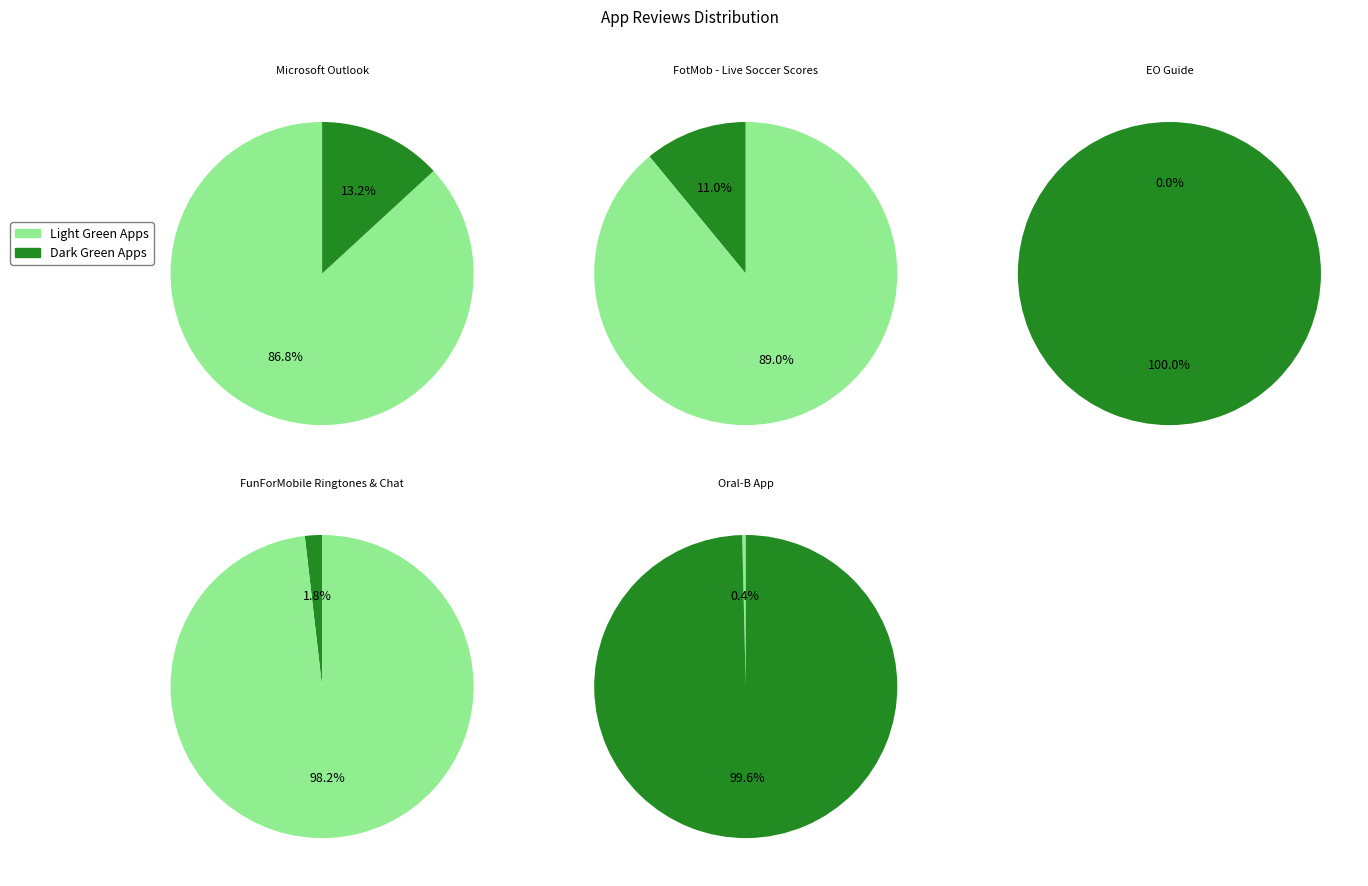

Rank the categories by value from highest to lowest.

Microsoft Outlook, FotMob - Live Soccer Scores, FunForMobile Ringtones & Chat, Oral-B App, EO Guide